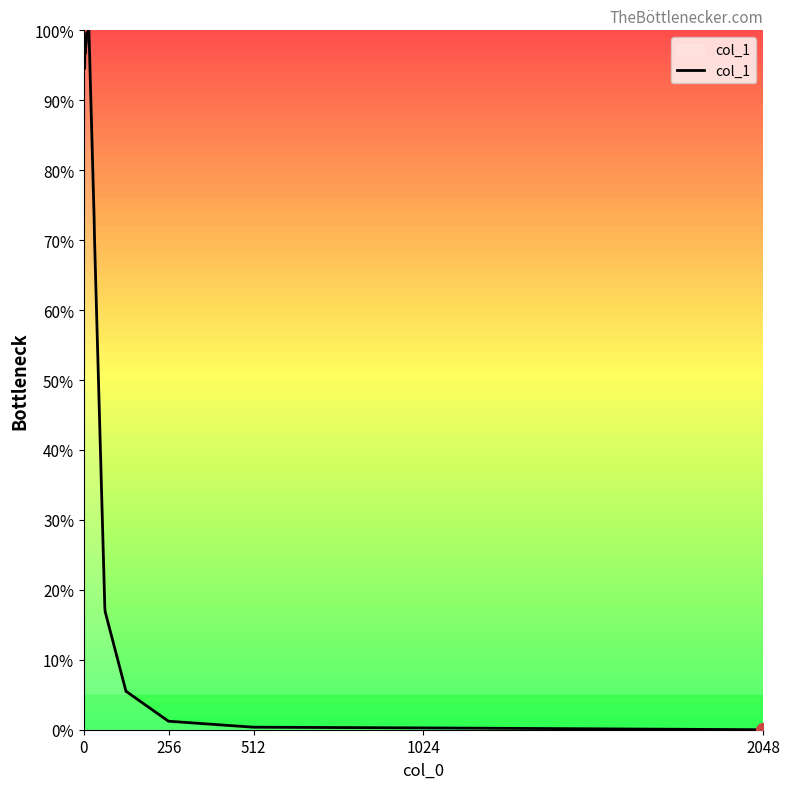

What is the difference between the maximum and minimum values?

100.0